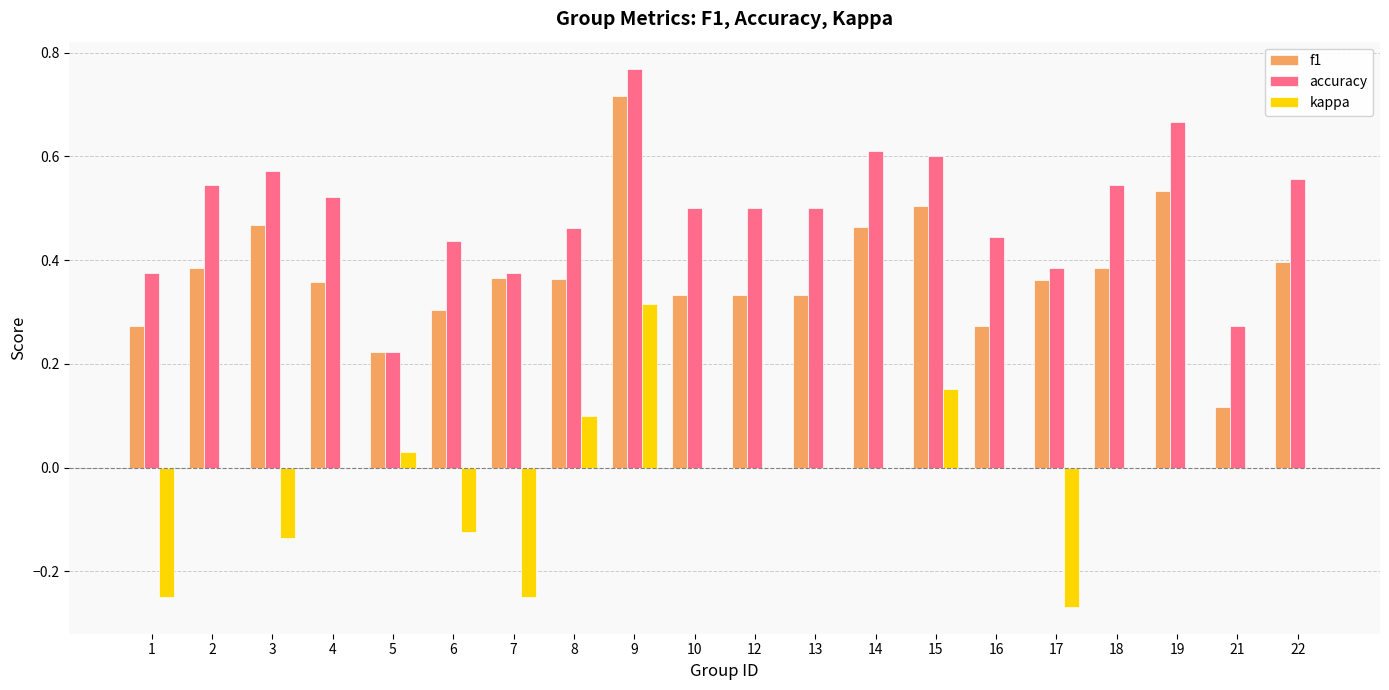

What is the sum of all kappa values?

-0.4